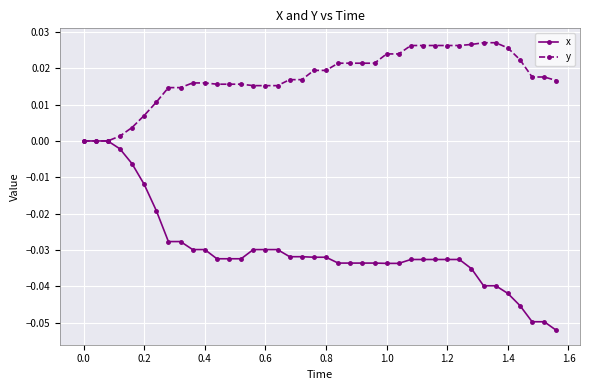

List the series in order of their peak value, highest first.

y, x